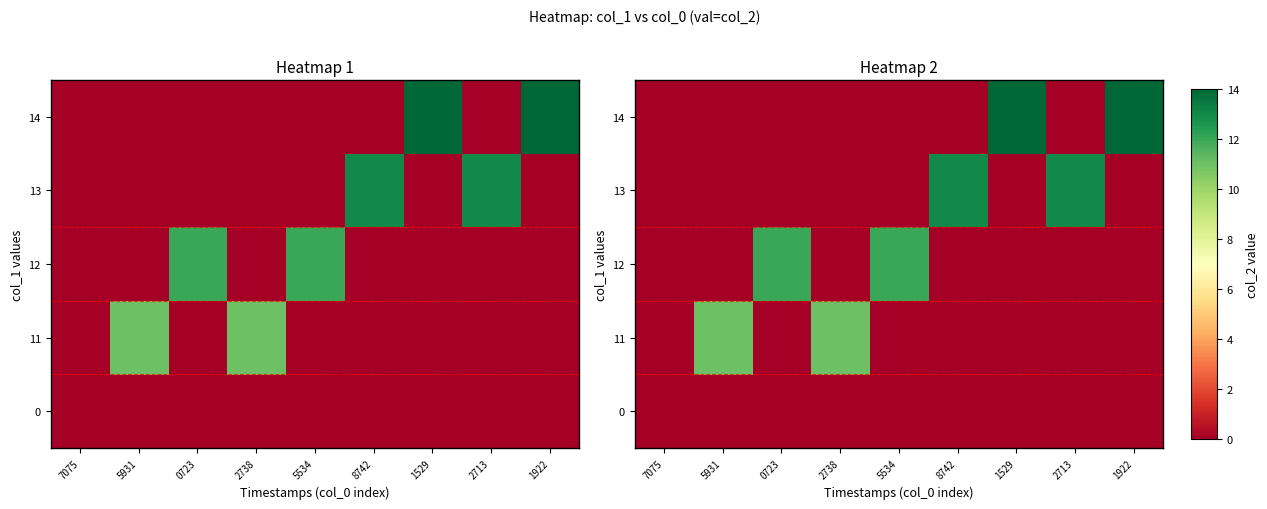

Which has a higher value, 1922 or 1529?

1922